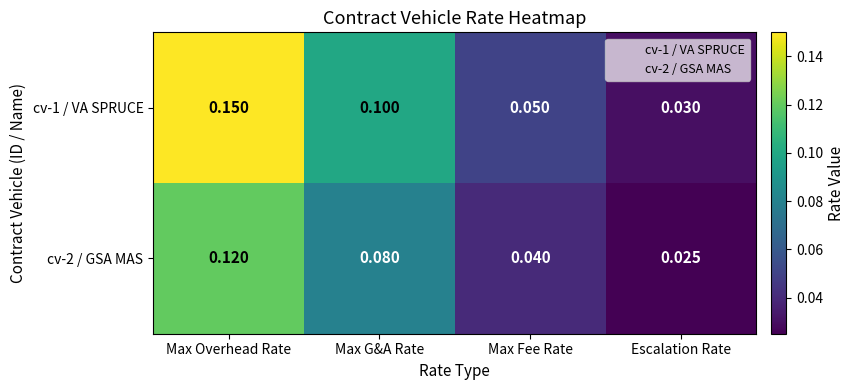

At which category is the sum across all series the highest?

Max Overhead Rate